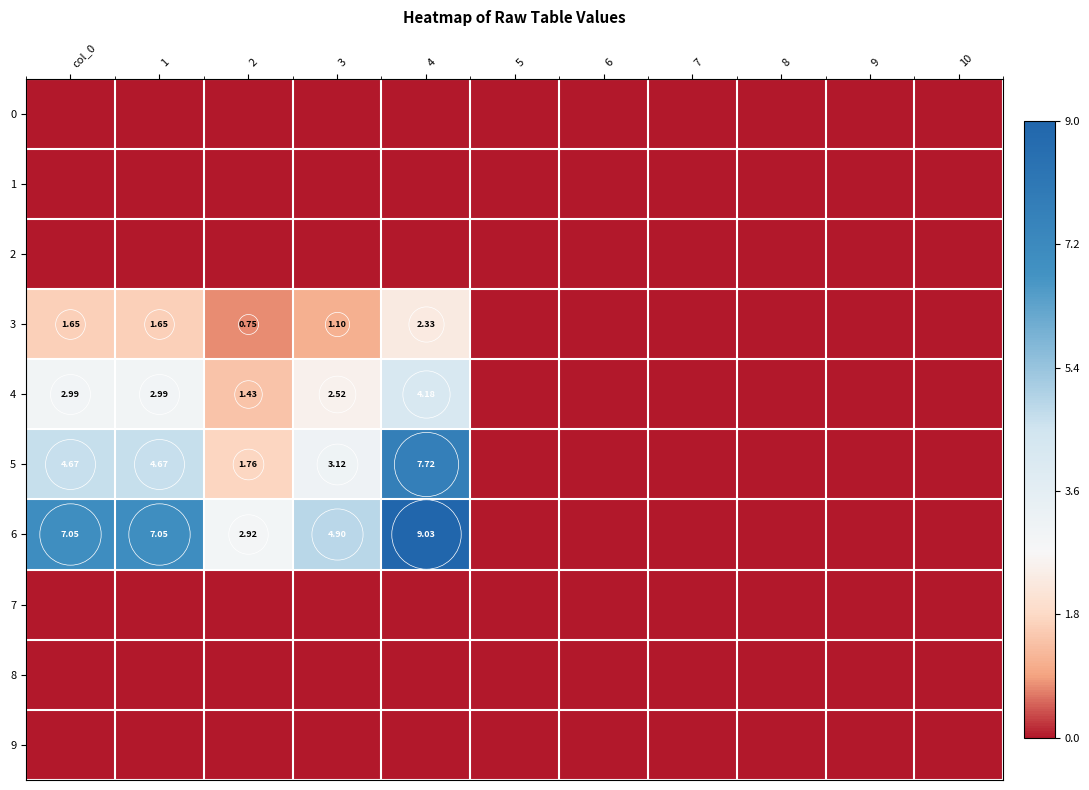

At which category does the chart reach its minimum across all series?

col_0